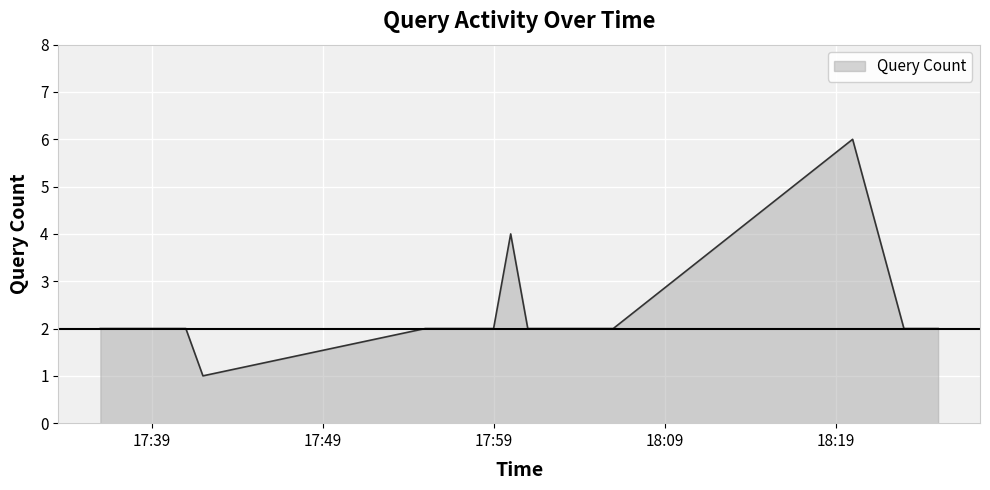

What is the difference between the maximum and second lowest values?

4